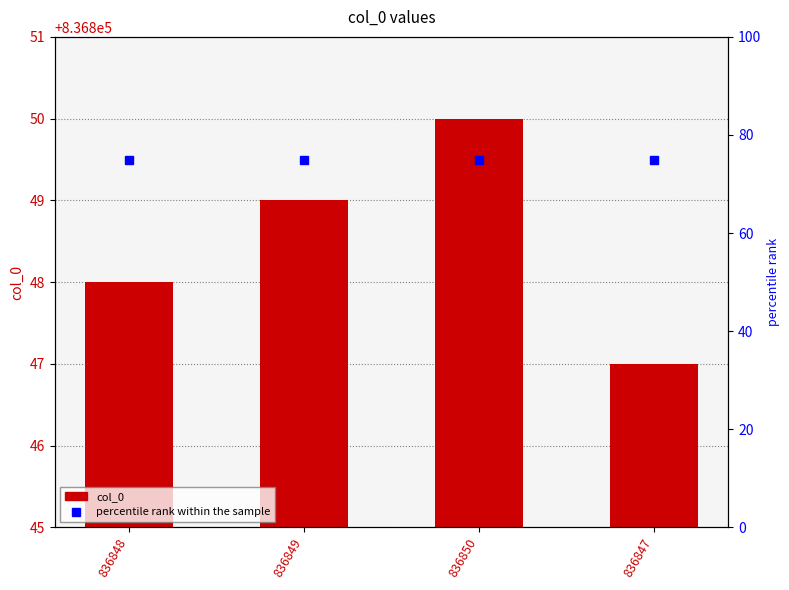

Rank the categories by percentile rank within the sample value from lowest to highest.

836848, 836849, 836850, 836847